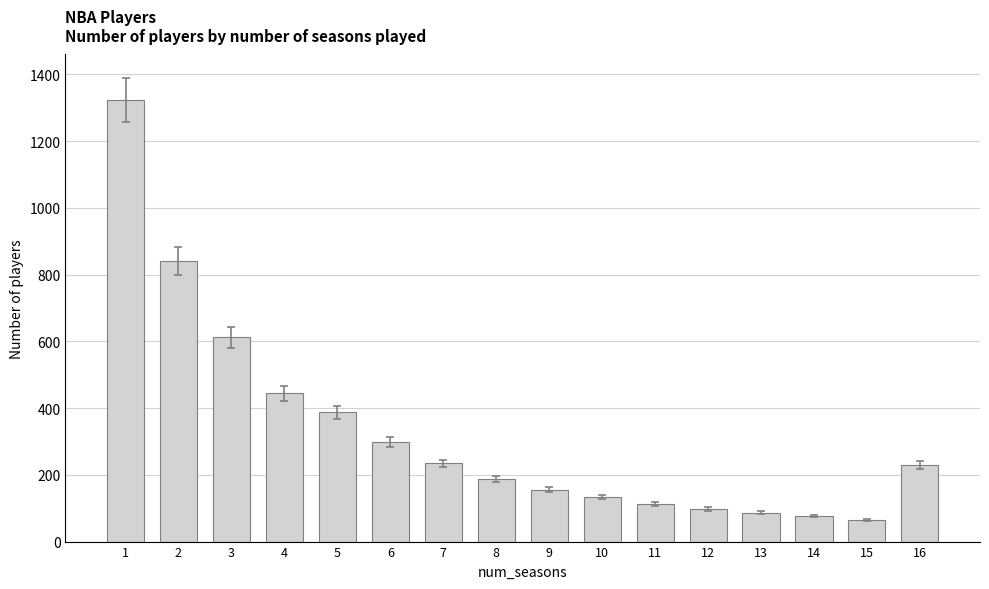

What is the greatest value displayed?

1324